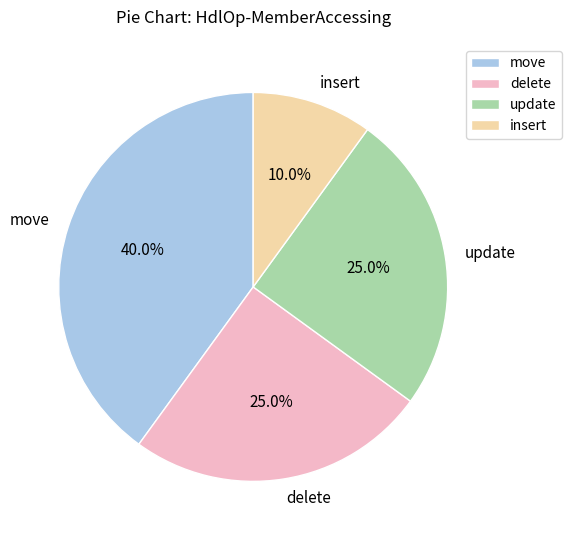

How much of the chart is everything except delete?

75.0%